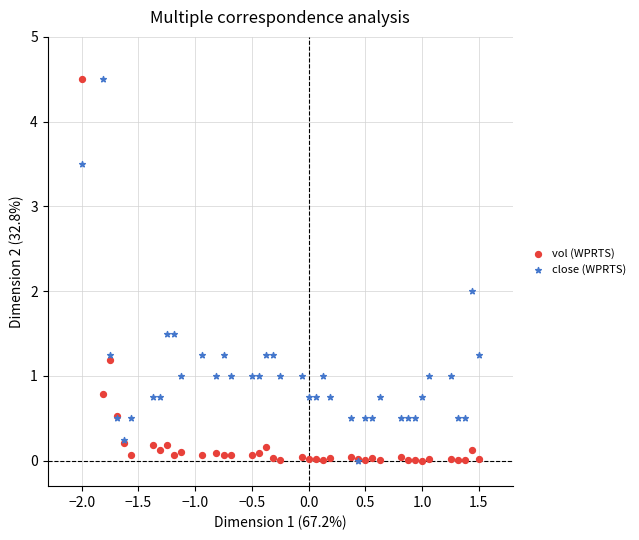

What are all the series names shown in the legend?

vol (WPRTS), close (WPRTS)